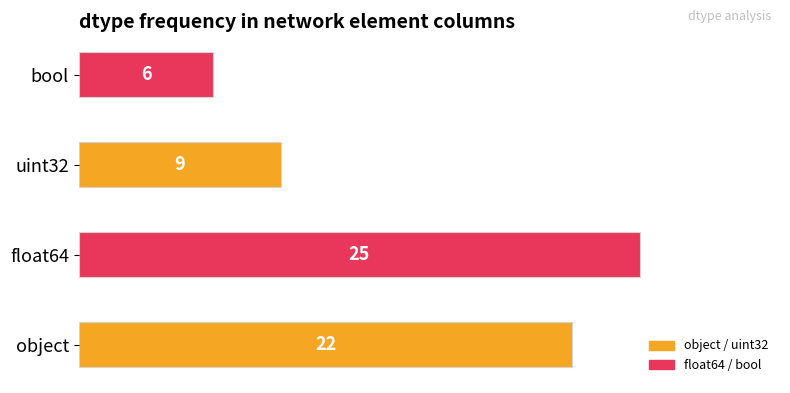

What is the maximum value shown in the chart?

25